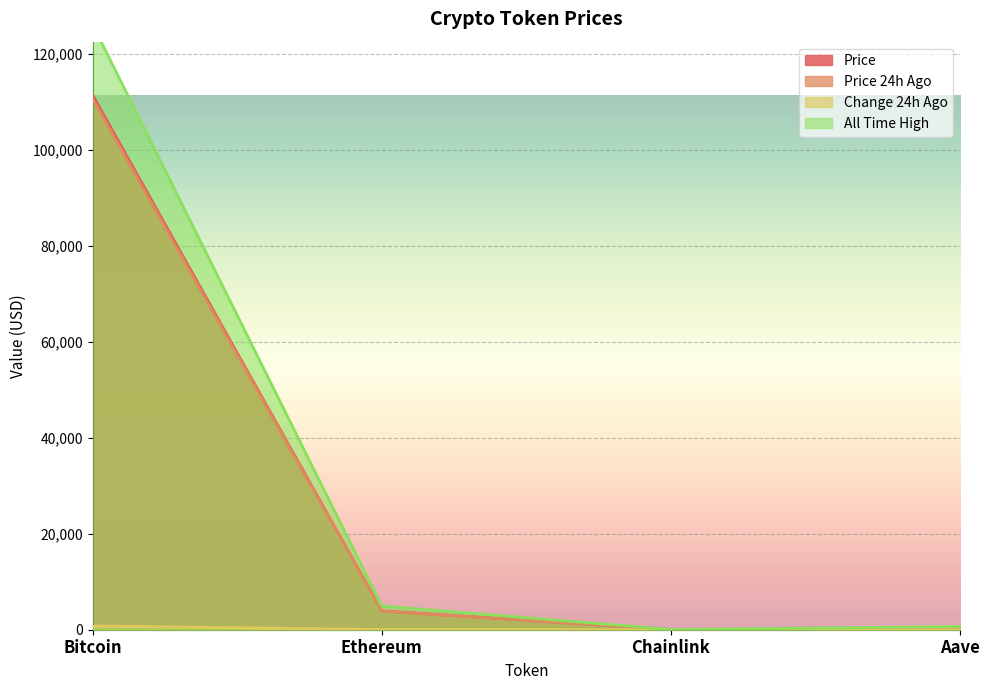

In price24hAgo, how many points are lower than both neighbors (excluding endpoints)?

1